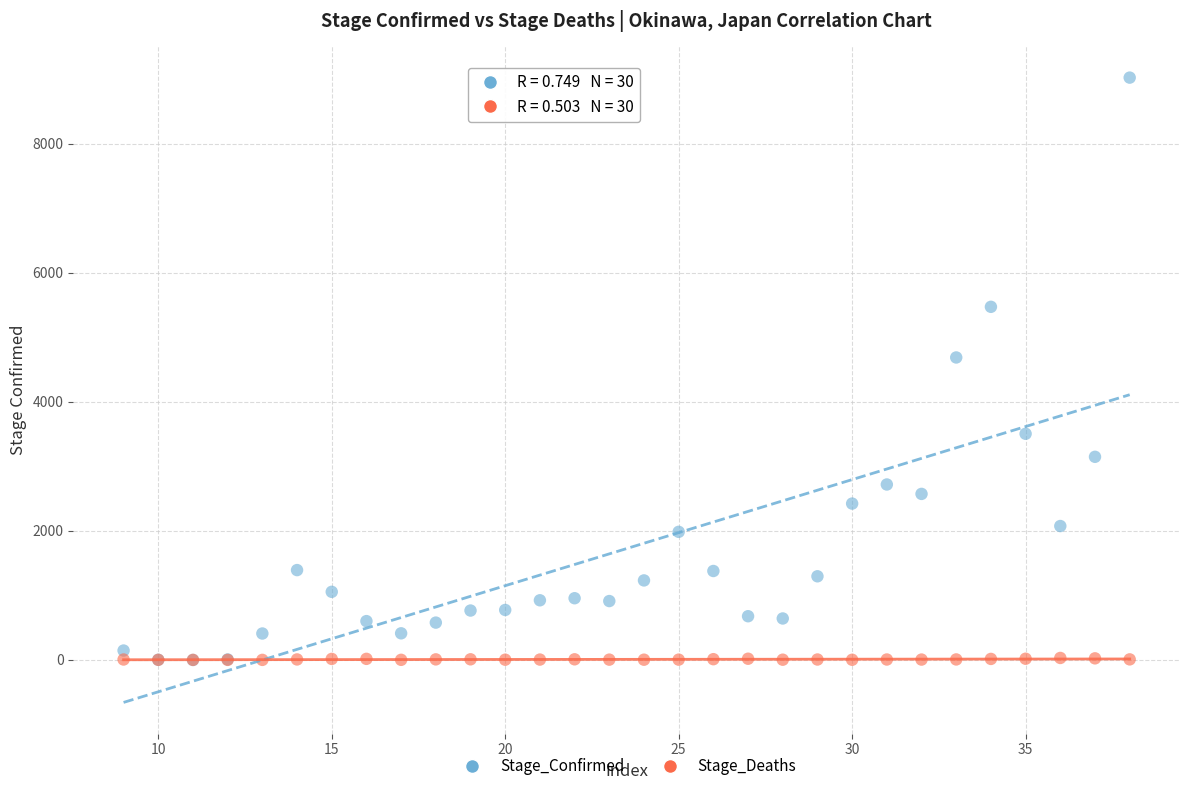

Which series reaches the maximum Y coordinate?

Stage_Confirmed